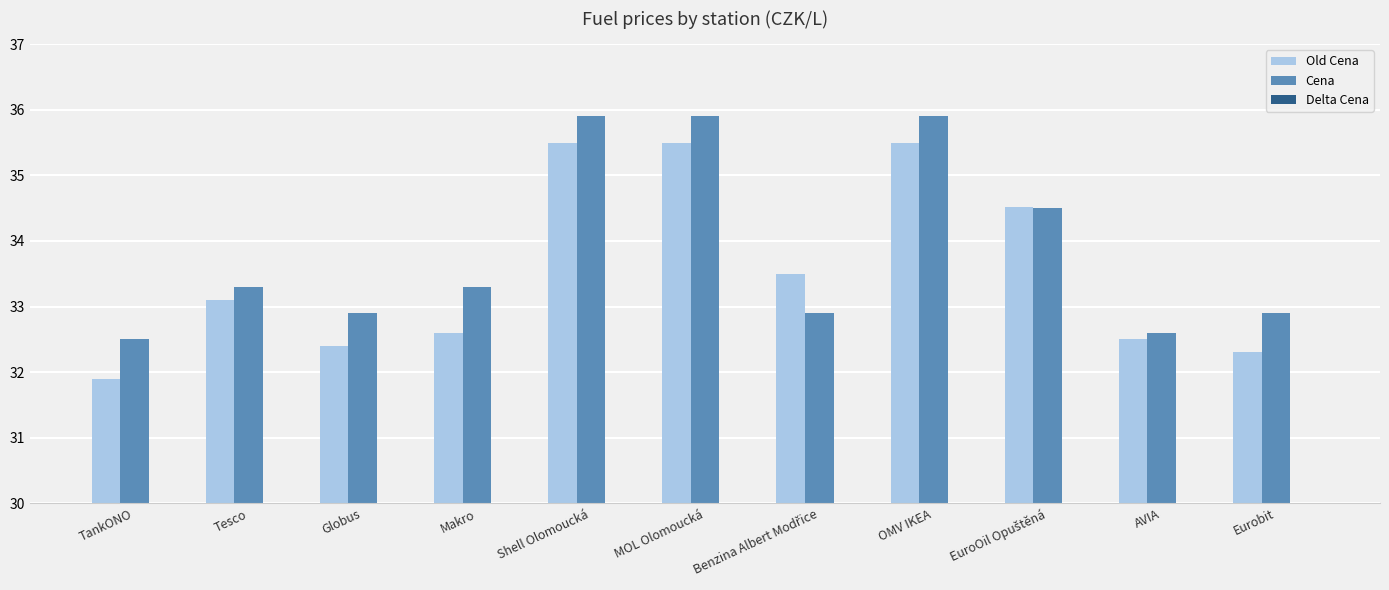

What is the maximum value for Cena?

35.9